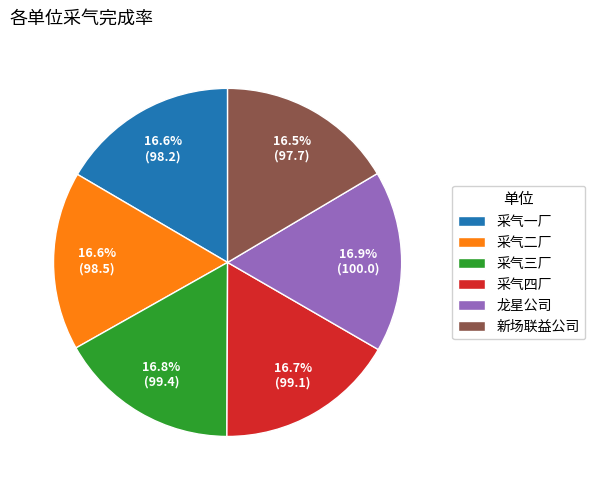

How many slices are in this pie chart?

6